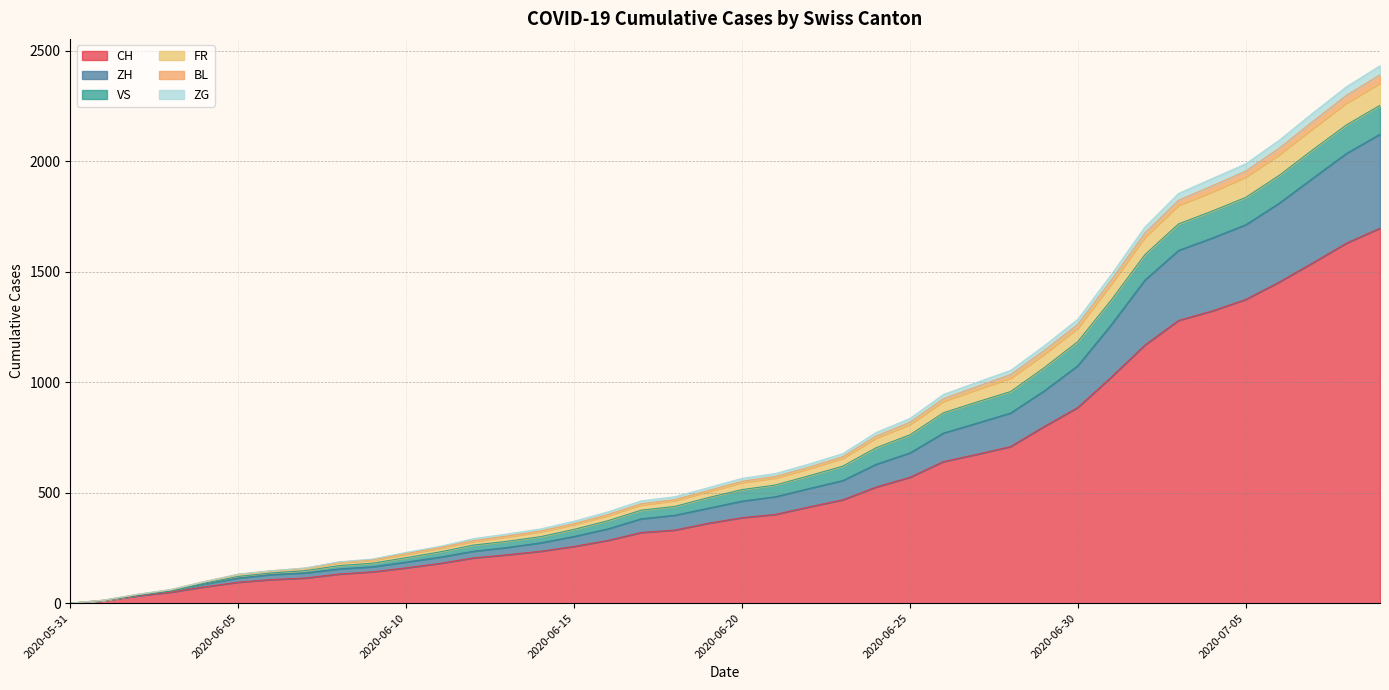

What is the highest value of the CH series?

1698